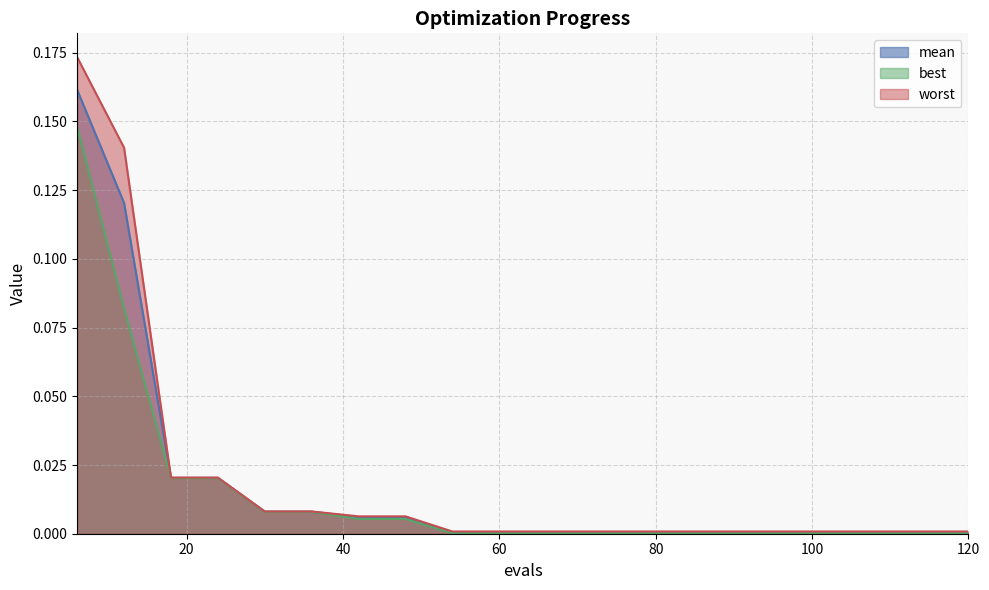

Which series has the widest spread of values?

worst